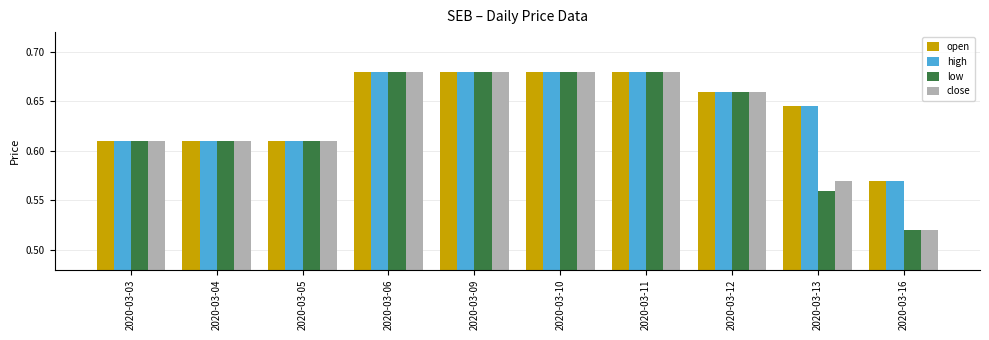

What is the sum of the high values at 2020-03-16 and 2020-03-05?

1.2